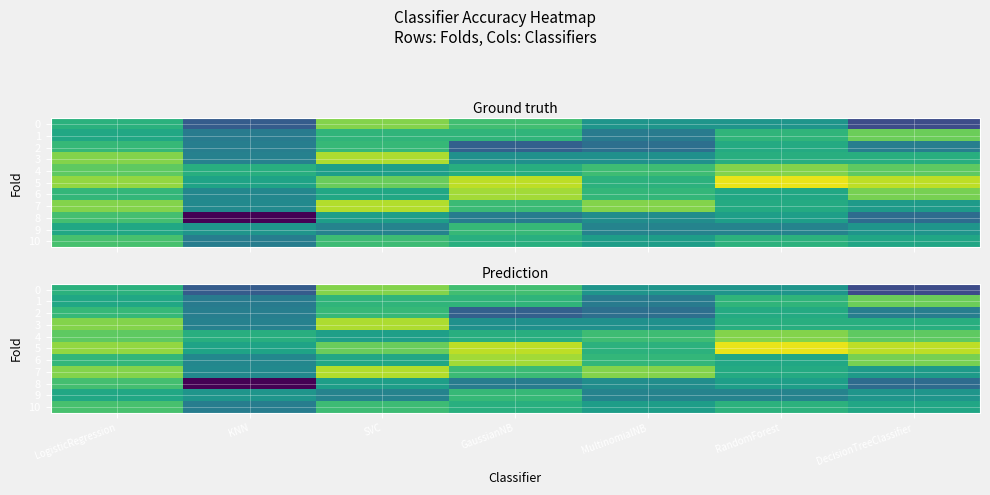

Is it true that 0 equals 0.3 at GaussianNB?

True